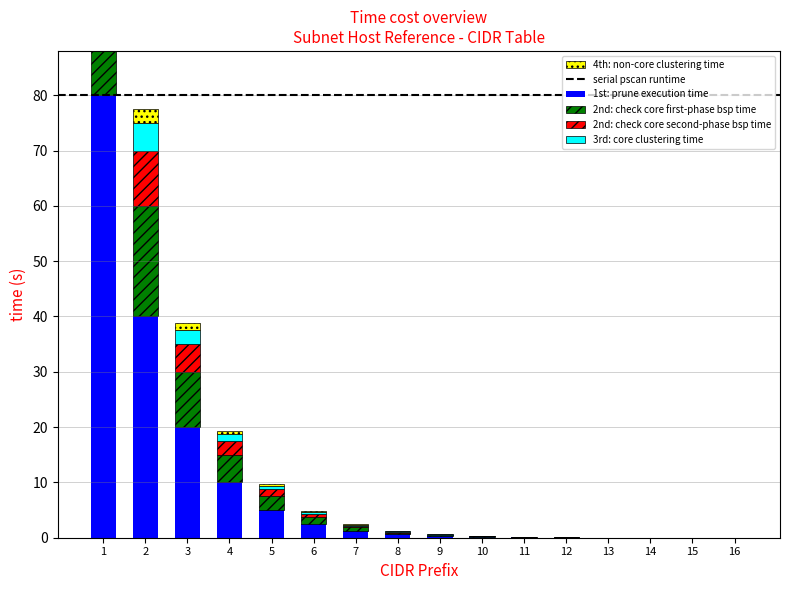

True or false: 4th: non-core clustering time has a value of 0.2 at 6.

False